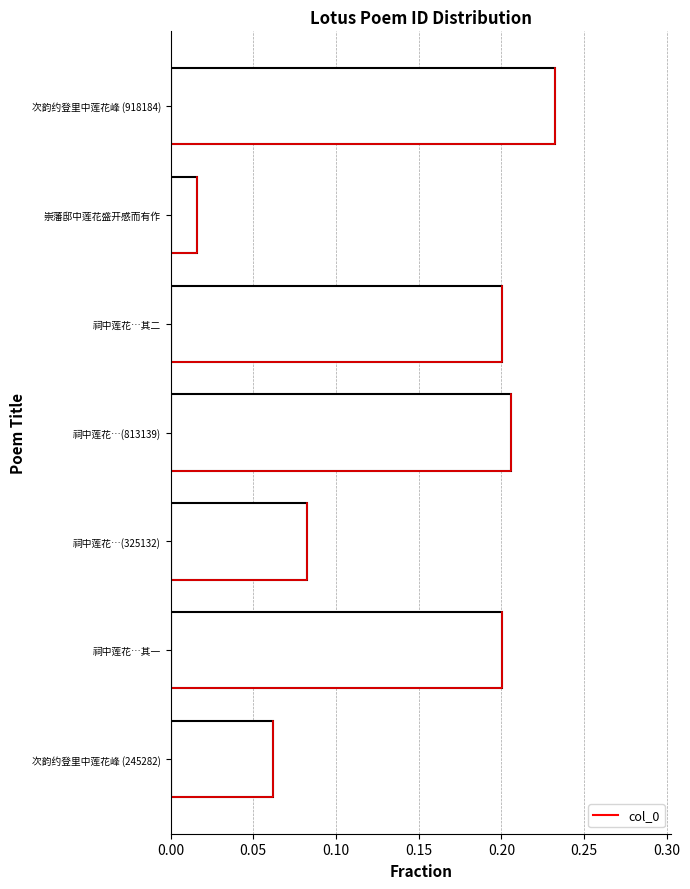

What is the average value?

0.1